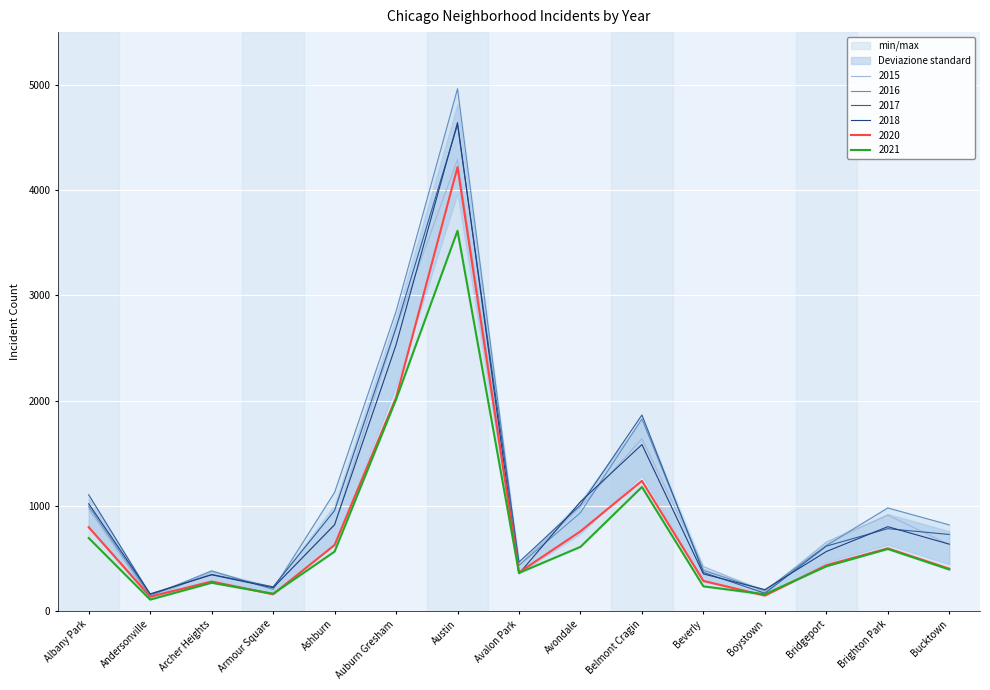

Reading left to right, list all the values displayed in this chart.

2015: 971	121	374	223	815	2689	4290	437	990	1638	424	183	655	911	632
2017: 1105	158	348	231	955	2692	4620	466	1007	1863	367	170	617	783	728
2018: 1019	164	345	222	821	2529	4641	356	1039	1582	353	204	566	802	636
2016: 995	143	383	206	1128	2847	4962	434	935	1826	386	196	622	980	819
2021: 694	109	269	165	565	2010	3613	363	610	1179	235	160	425	590	395
2020: 797	137	281	160	628	2028	4218	367	758	1237	287	147	436	596	403